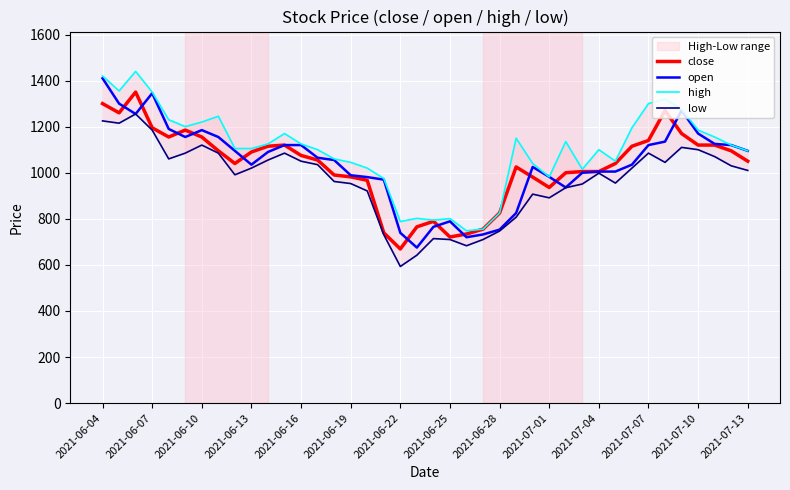

At which label does low first exceed 1020?

2021-06-04